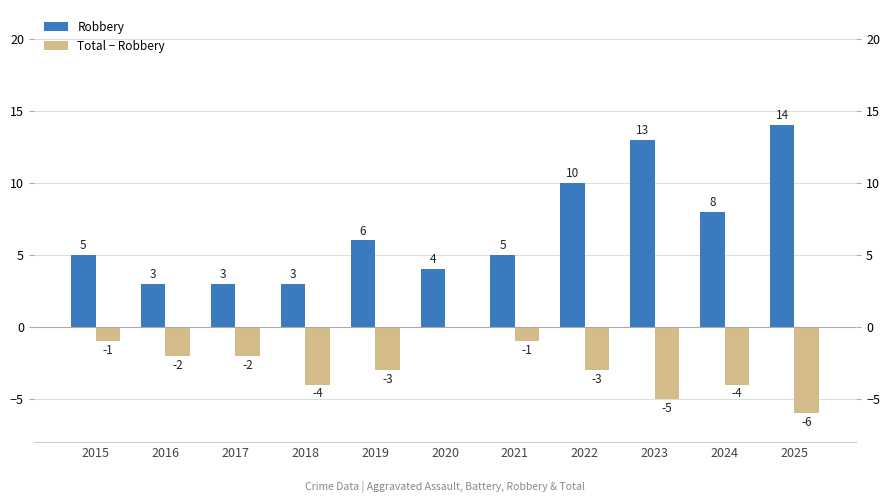

Rank the series by their maximum value, from highest to lowest.

Robbery, Total − Robbery